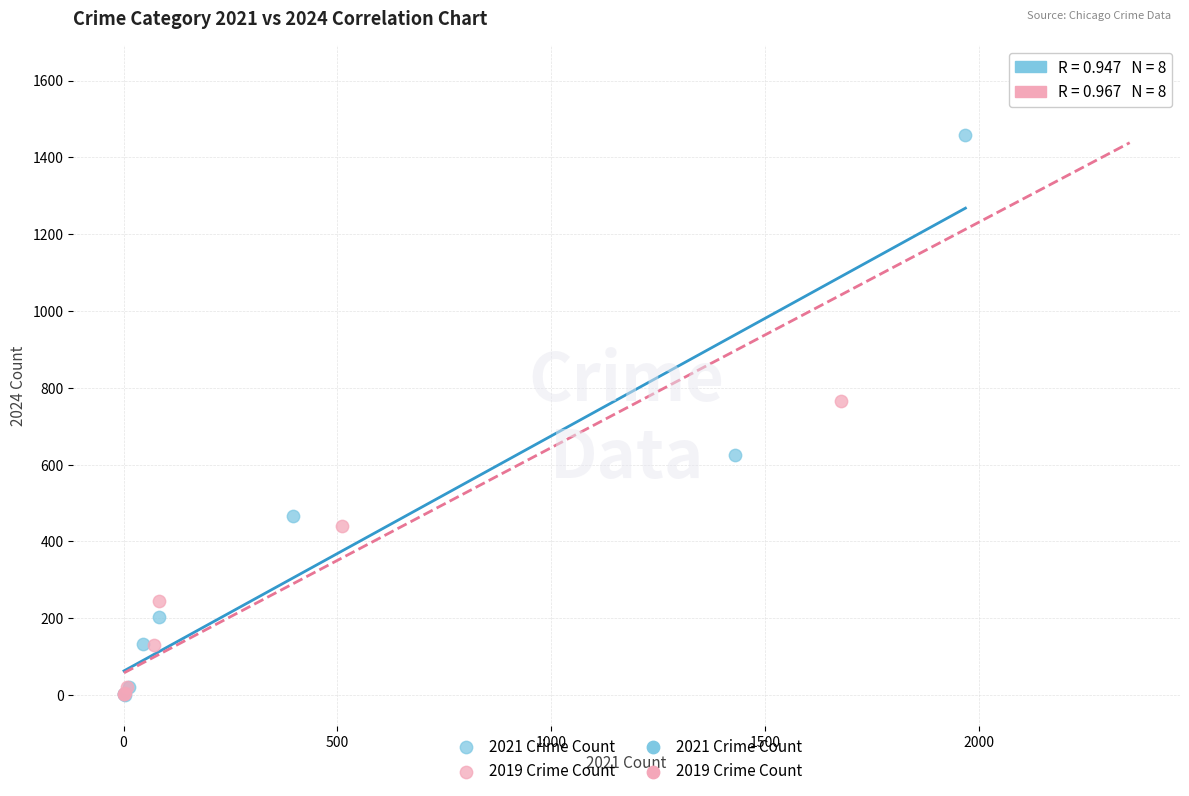

Which series reaches the maximum Y coordinate?

2019 Crime Count